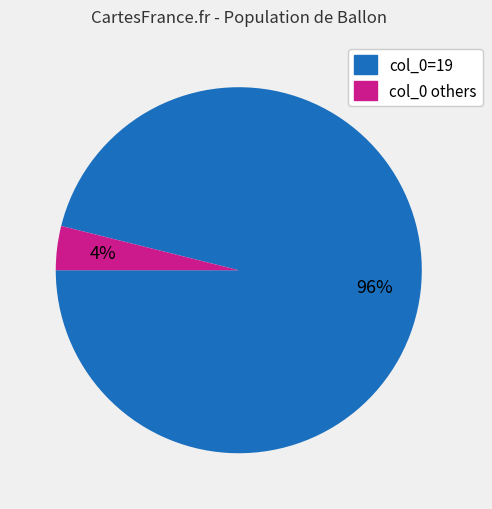

Is the sum of col_0 others and col_0=19 greater than half?

Yes